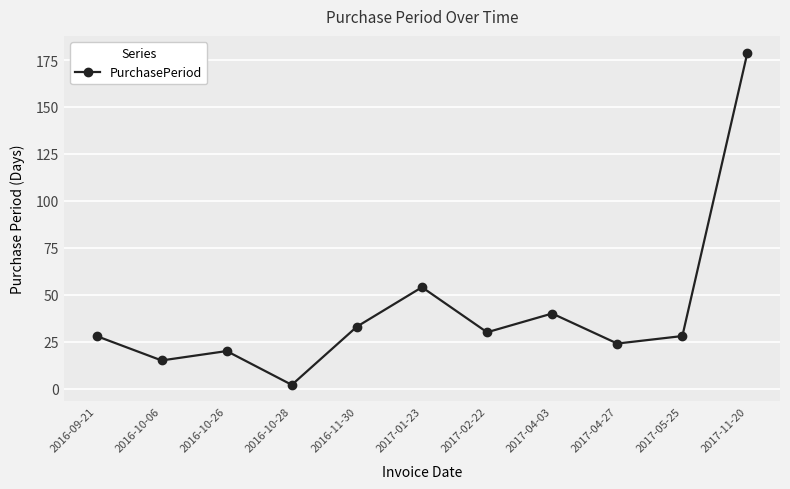

What is the label of the 5th point from the left?

2016-11-30